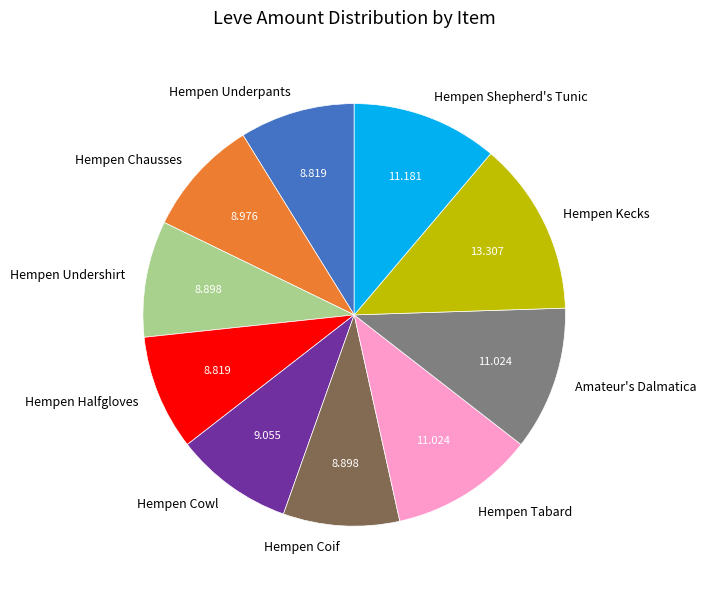

The Hempen Tabard slice represents 1% of the pie. True or false?

False